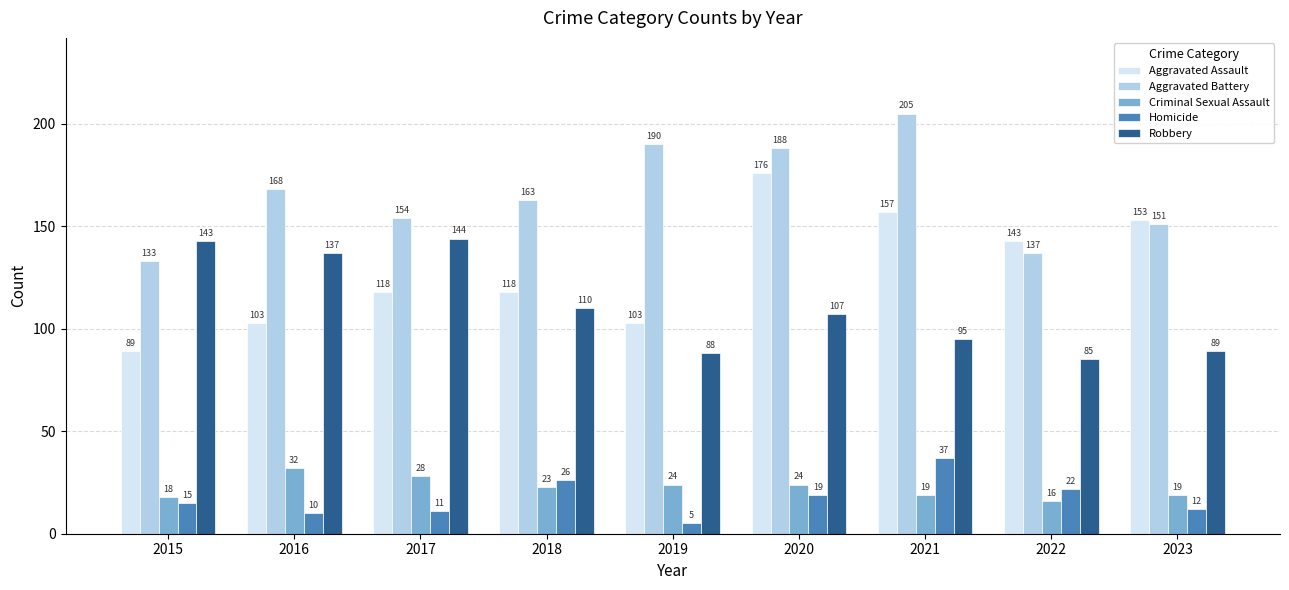

How many bars are there in total?

45